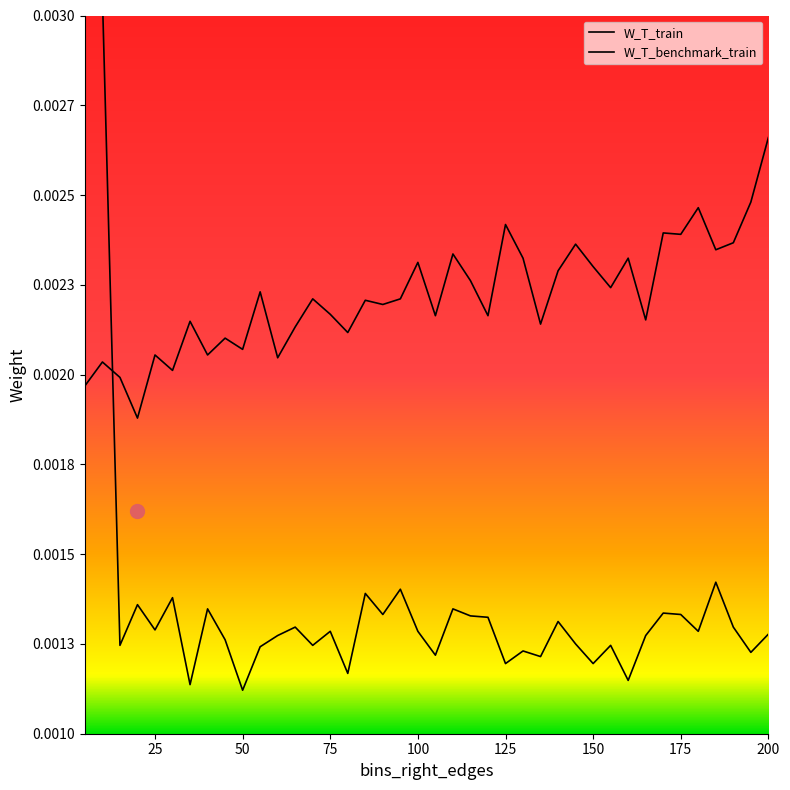

How many interior local valleys does the W_T_benchmark_train series have?

14